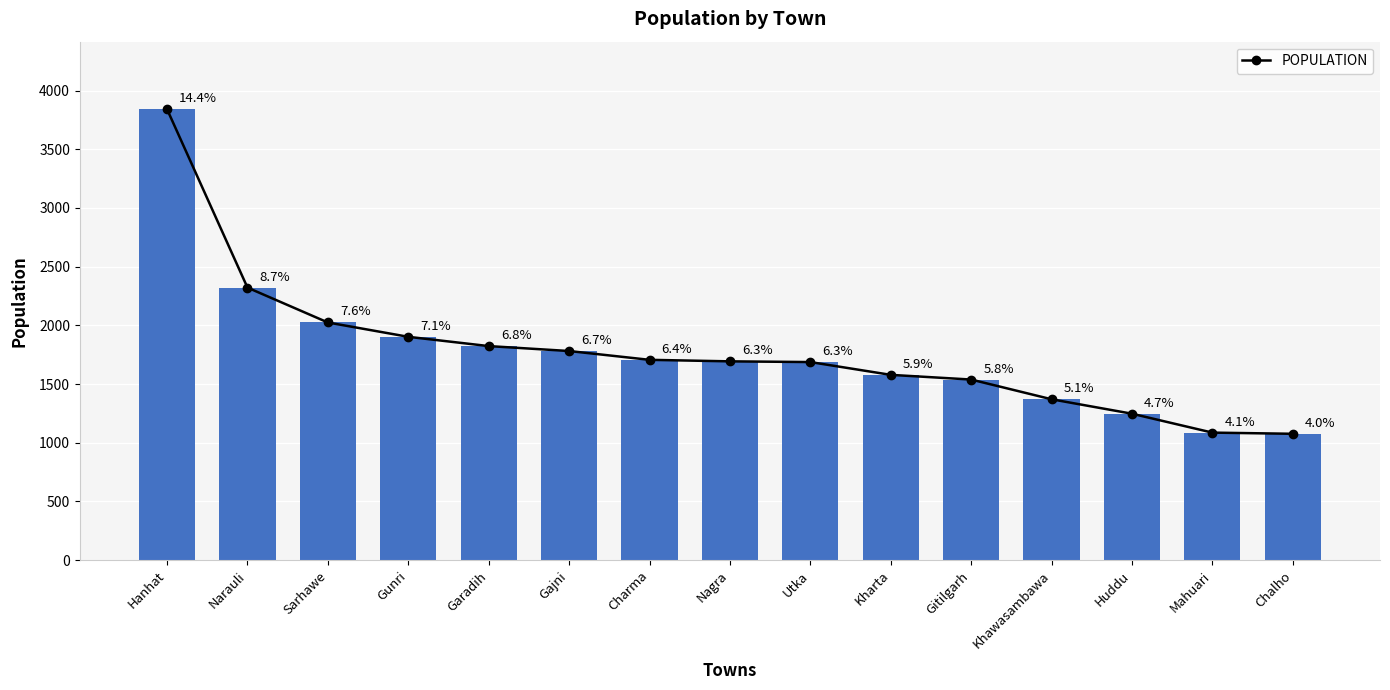

Does the chart contain stacked bars?

No